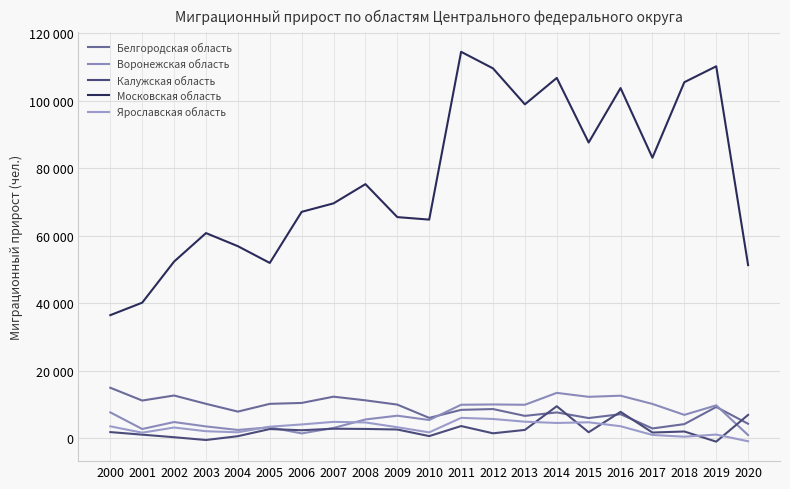

What is the greatest value displayed?

114494